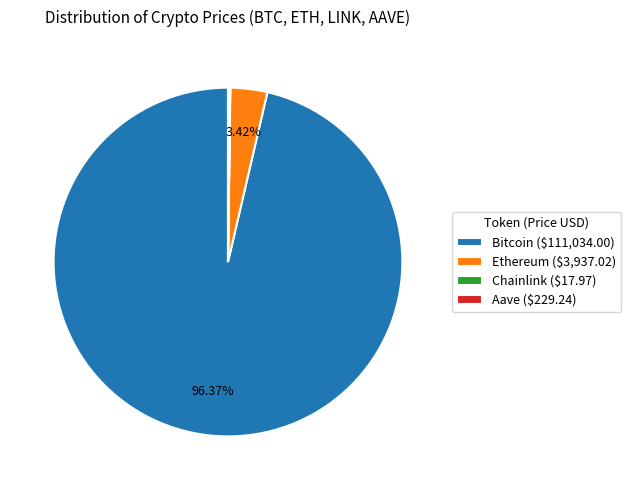

To the nearest percent, what is the average slice percentage?

25%